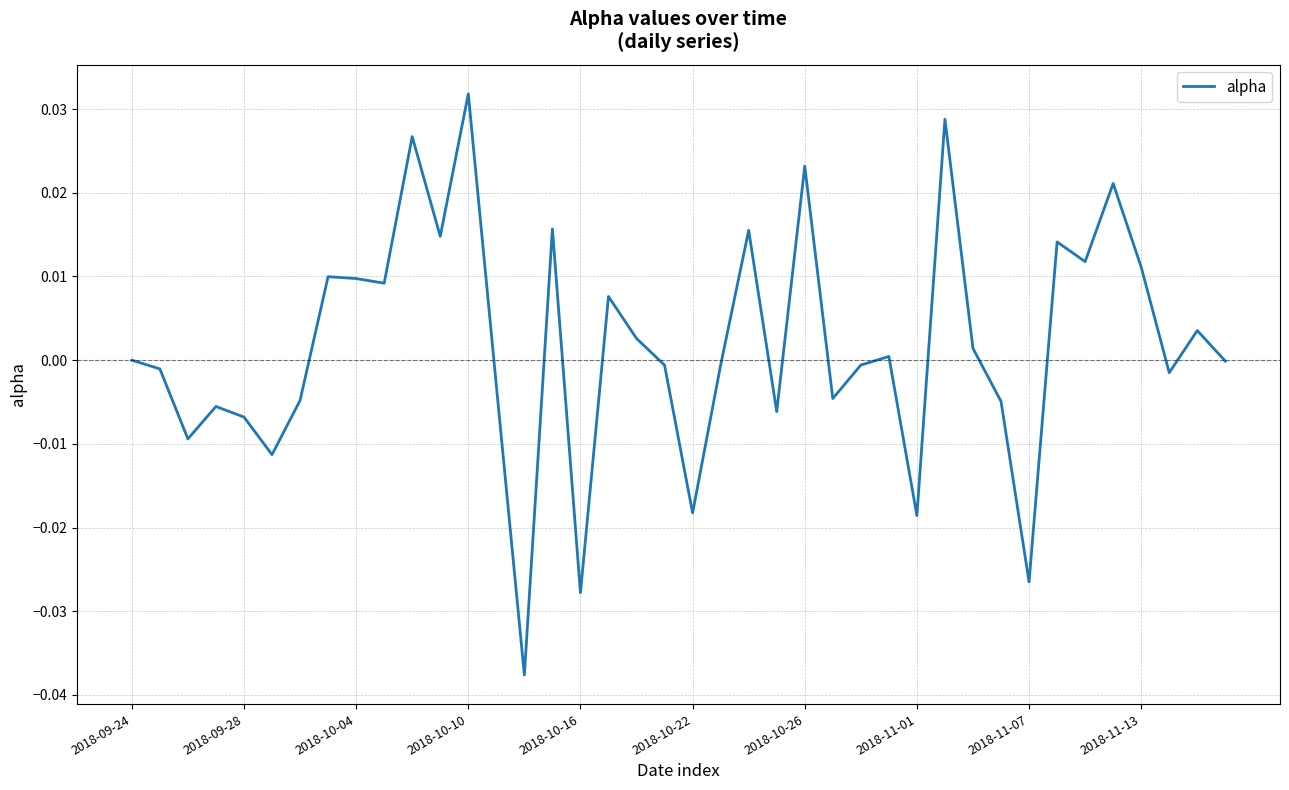

Which category has the highest value across all series?

2018-10-10